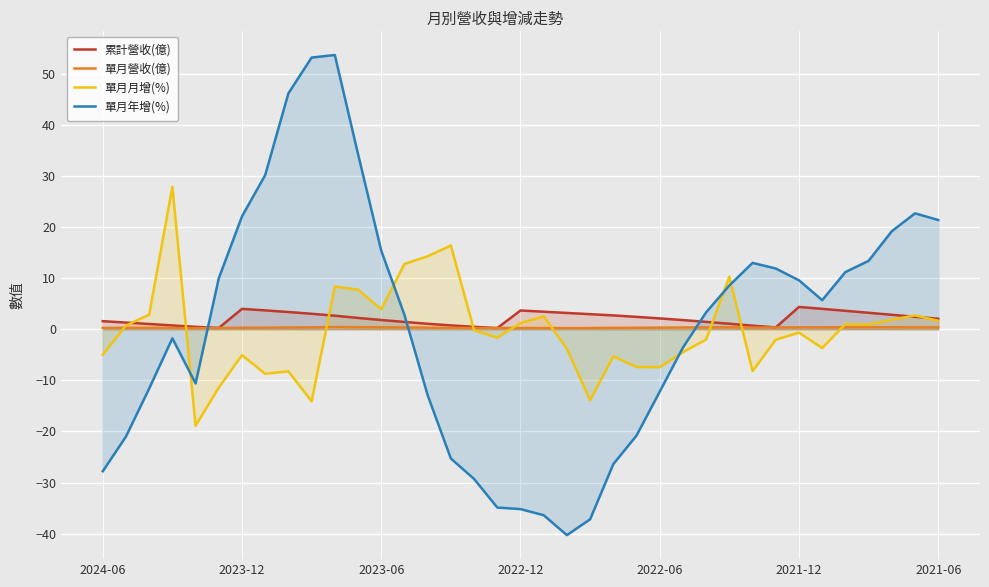

Reading left to right, list all the values displayed in this chart.

累計營收(億): 1.6	1.3	1.0	0.8	0.5	0.3	4.0	3.7	3.4	3.0	2.7	2.2	1.8	1.4	1.1	0.8	0.5	0.2	3.7	3.4	3.2	3.0	2.7	2.4	2.1	1.8	1.4	1.1	0.7	0.4	4.4	4.0	3.6	3.2	2.8	2.5	2.1
單月營收(億): 0.3	0.3	0.3	0.3	0.2	0.3	0.3	0.3	0.3	0.4	0.4	0.4	0.4	0.4	0.3	0.3	0.2	0.2	0.2	0.2	0.2	0.2	0.3	0.3	0.3	0.4	0.4	0.4	0.3	0.4	0.4	0.4	0.4	0.4	0.4	0.4	0.4
單月月增(%): -5.0	0.7	2.9	27.9	-18.9	-11.4	-5.1	-8.7	-8.2	-14.1	8.4	7.8	3.9	12.8	14.3	16.4	-0.2	-1.6	1.2	2.5	-3.8	-13.9	-5.3	-7.4	-7.4	-4.5	-2.0	10.3	-8.2	-2.0	-0.7	-3.7	1.0	0.9	1.9	2.7	1.7
單月年增(%): -27.8	-21.0	-11.6	-1.8	-10.6	10.0	22.1	30.2	46.2	53.2	53.7	34.3	15.4	2.8	-12.9	-25.3	-29.3	-34.9	-35.2	-36.4	-40.3	-37.2	-26.4	-20.8	-12.2	-3.6	3.3	8.6	13.0	11.9	9.6	5.7	11.2	13.4	19.2	22.7	21.4